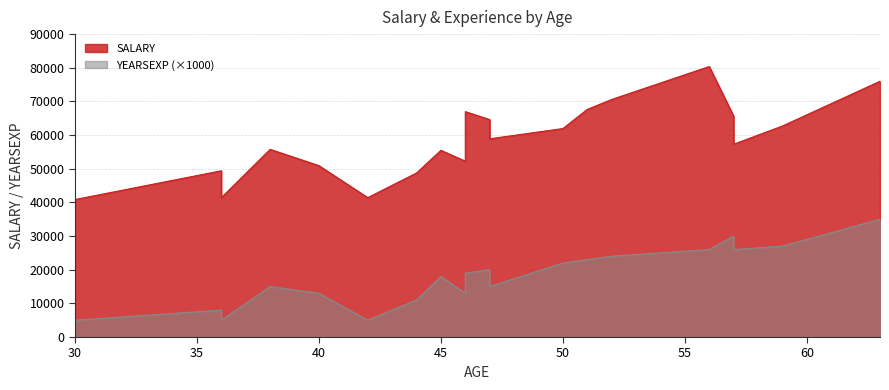

List the series in order of their peak value, highest first.

SALARY, YEARSEXP